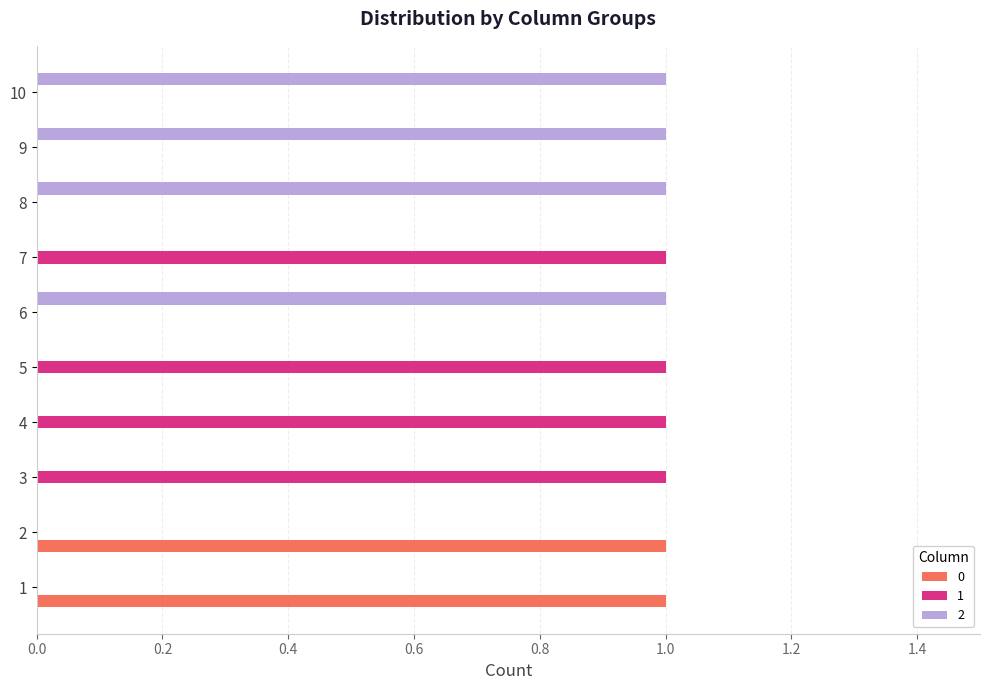

The 1 series shows -1 at 10. True or false?

False